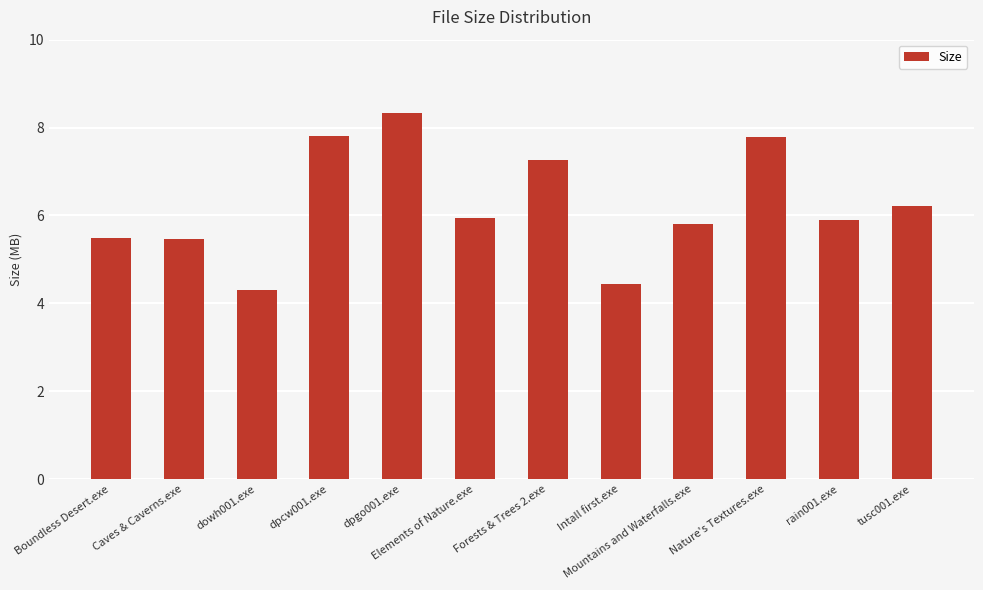

Is it true that the value at dpcw001.exe is 7.8?

True